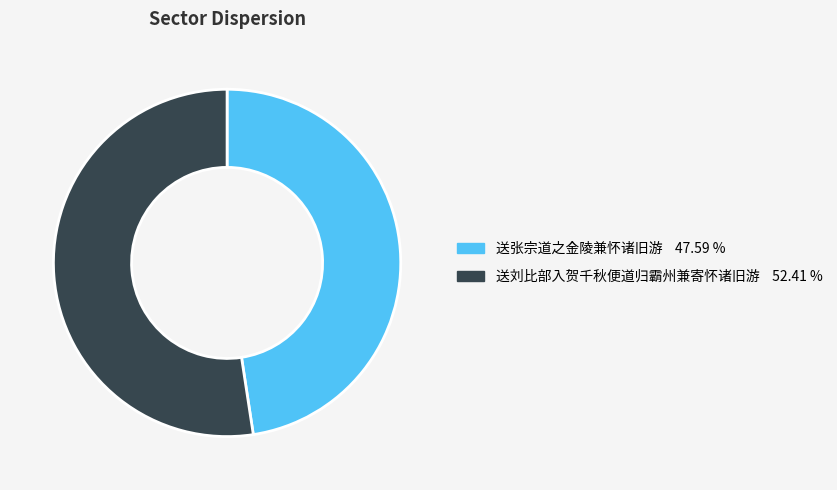

Does 送张宗道之金陵兼怀诸旧游 account for over 50% of the chart?

No